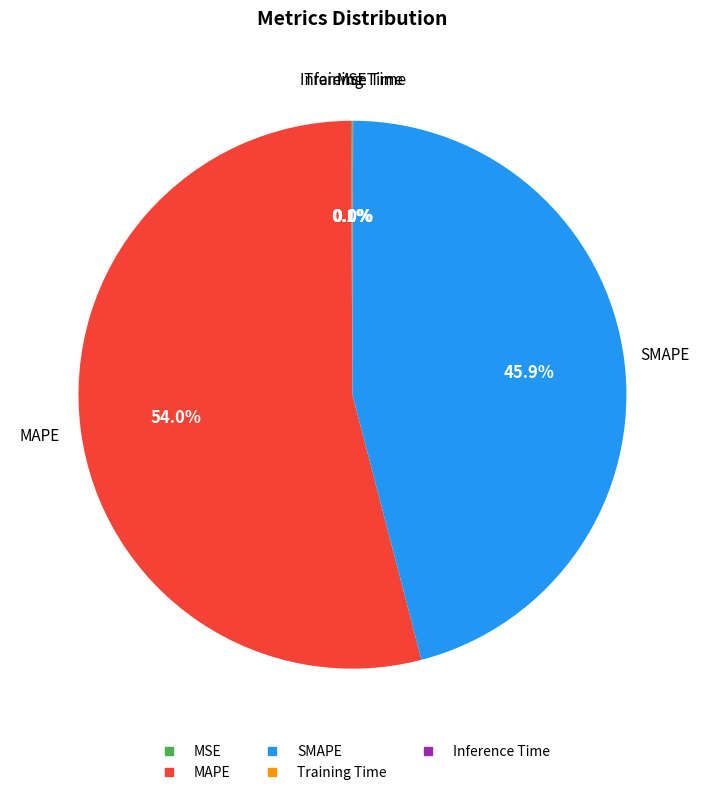

Which slice is the largest?

MAPE